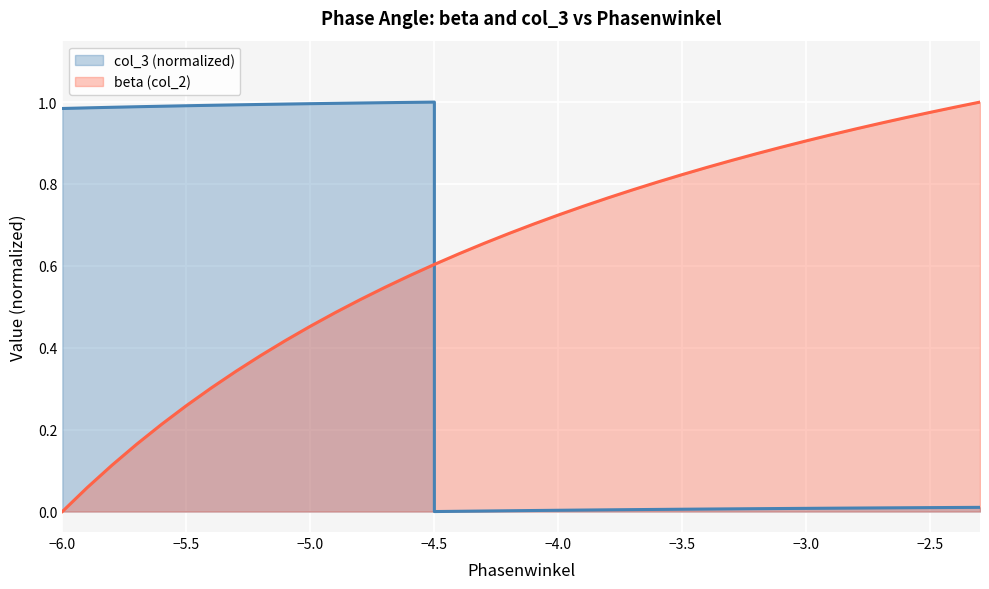

How many lines are shown in the chart?

2